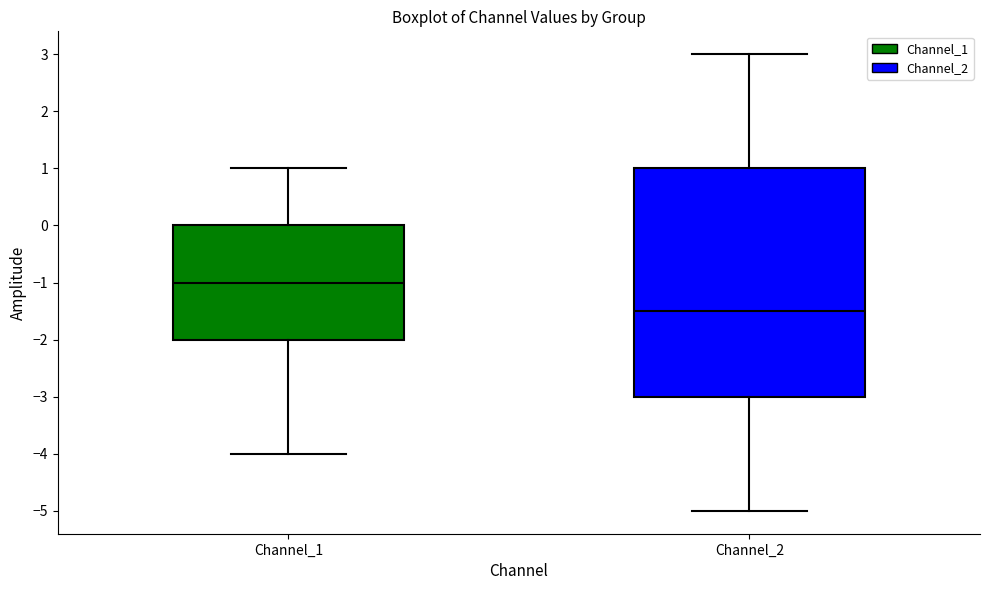

Reading left to right, read every box against the y-axis: the position of its median line, the range the box covers, and the ends of its whiskers. The values are not printed on the chart, so give them approximately, as read against the axis.

Channel_1: median -1.0, box -2.0 to 0.0, whiskers -4.0 to 1.0
Channel_2: median -1.5, box -3.0 to 1.0, whiskers -5.0 to 3.0